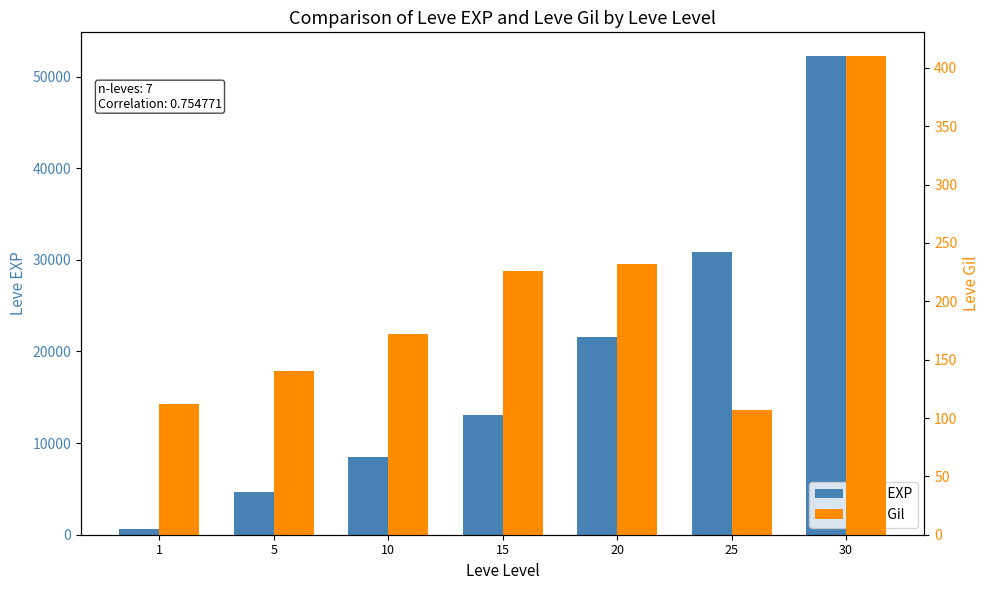

What is the average value of the Leve EXP series?

18771